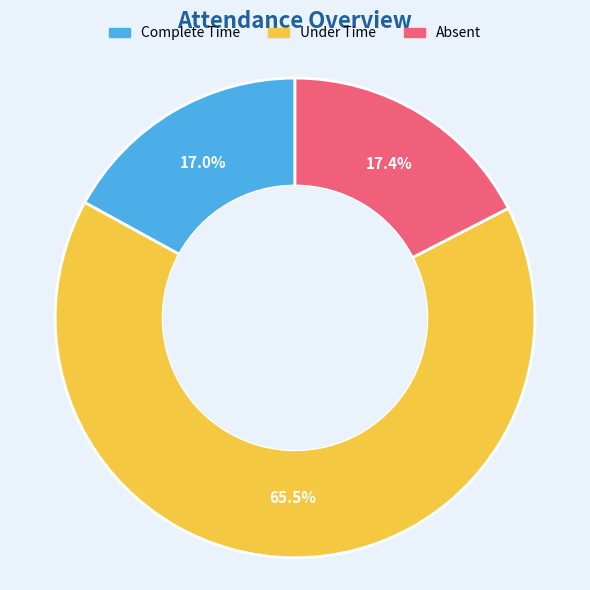

Is there any slice that represents more than half of the pie?

Yes